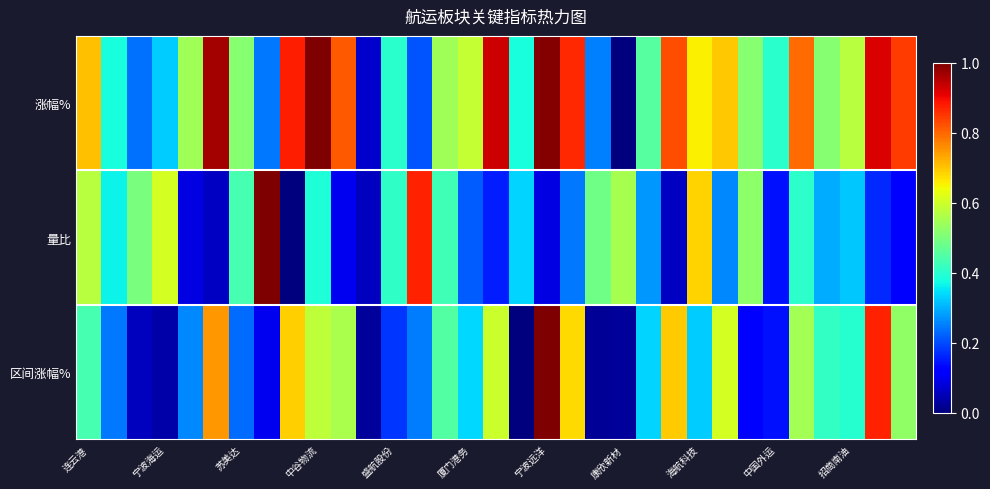

Count the number of data series in this chart.

18